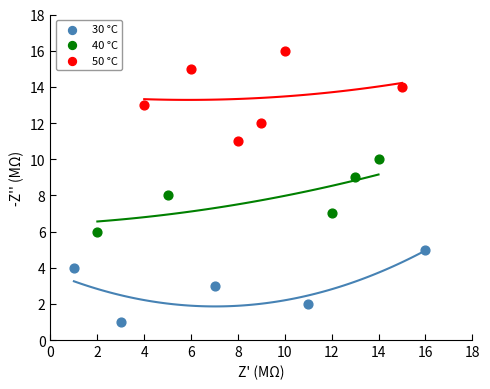

Which series has the largest Y range (max minus min)?

50 °C